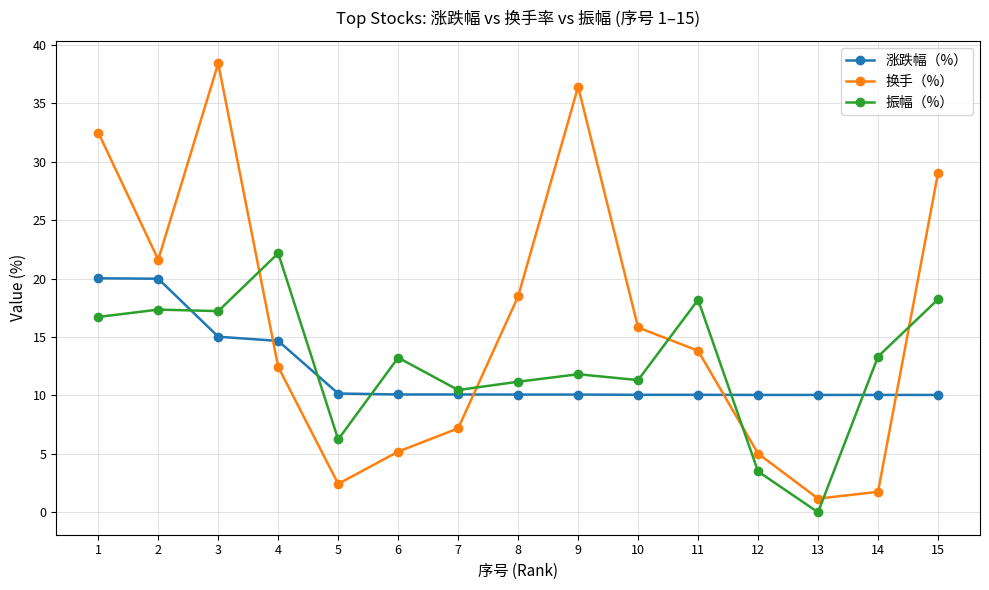

Where is 换手（%） nearest to the value 19?

8